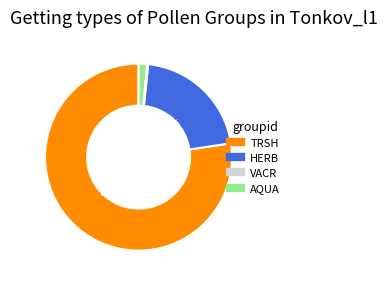

What is the majority slice?

TRSH